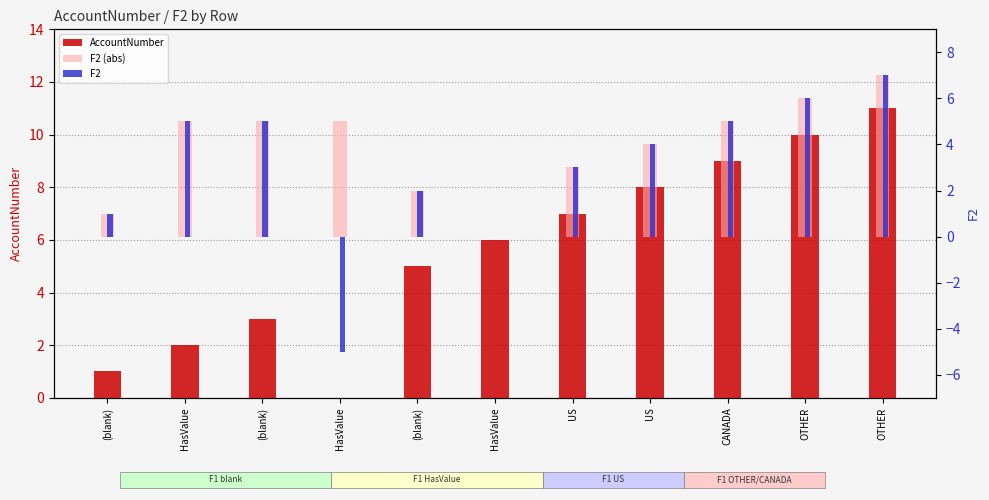

The AccountNumber series shows 6 at HasValue. True or false?

True